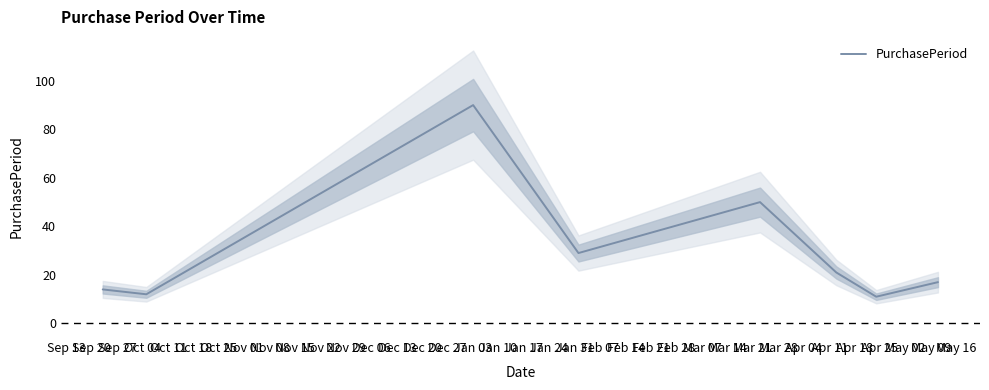

True or false: the data has more than 1 interior local peaks.

True